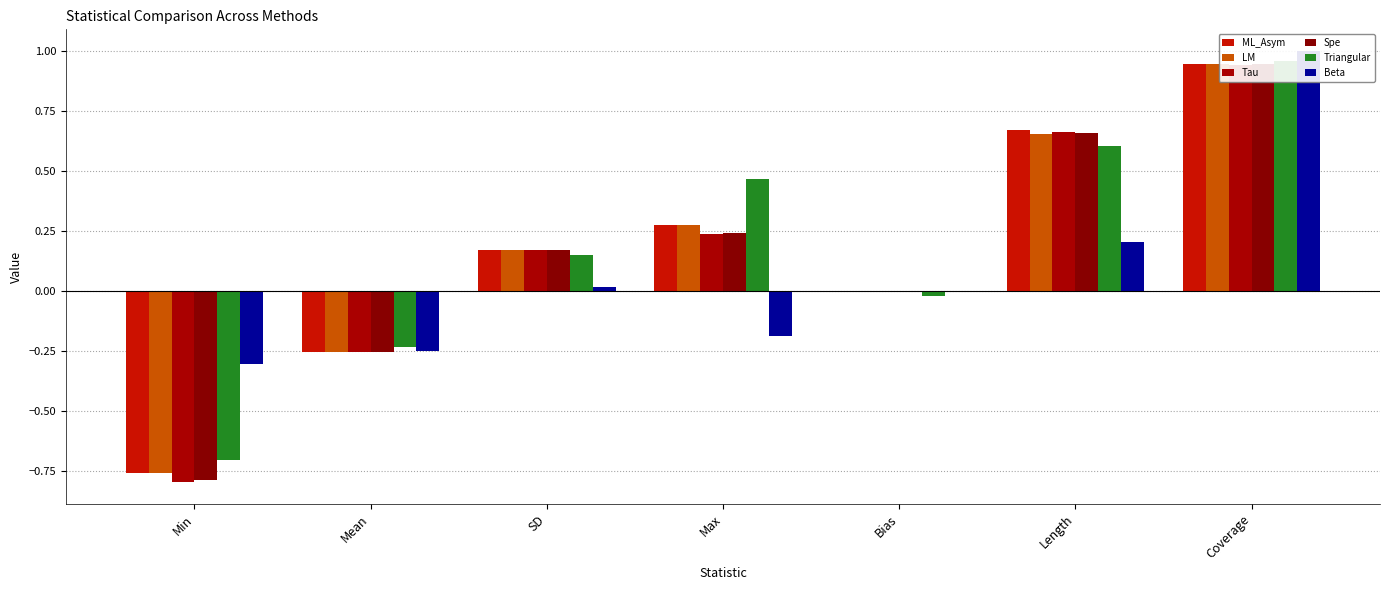

What is the smallest value displayed?

-0.8